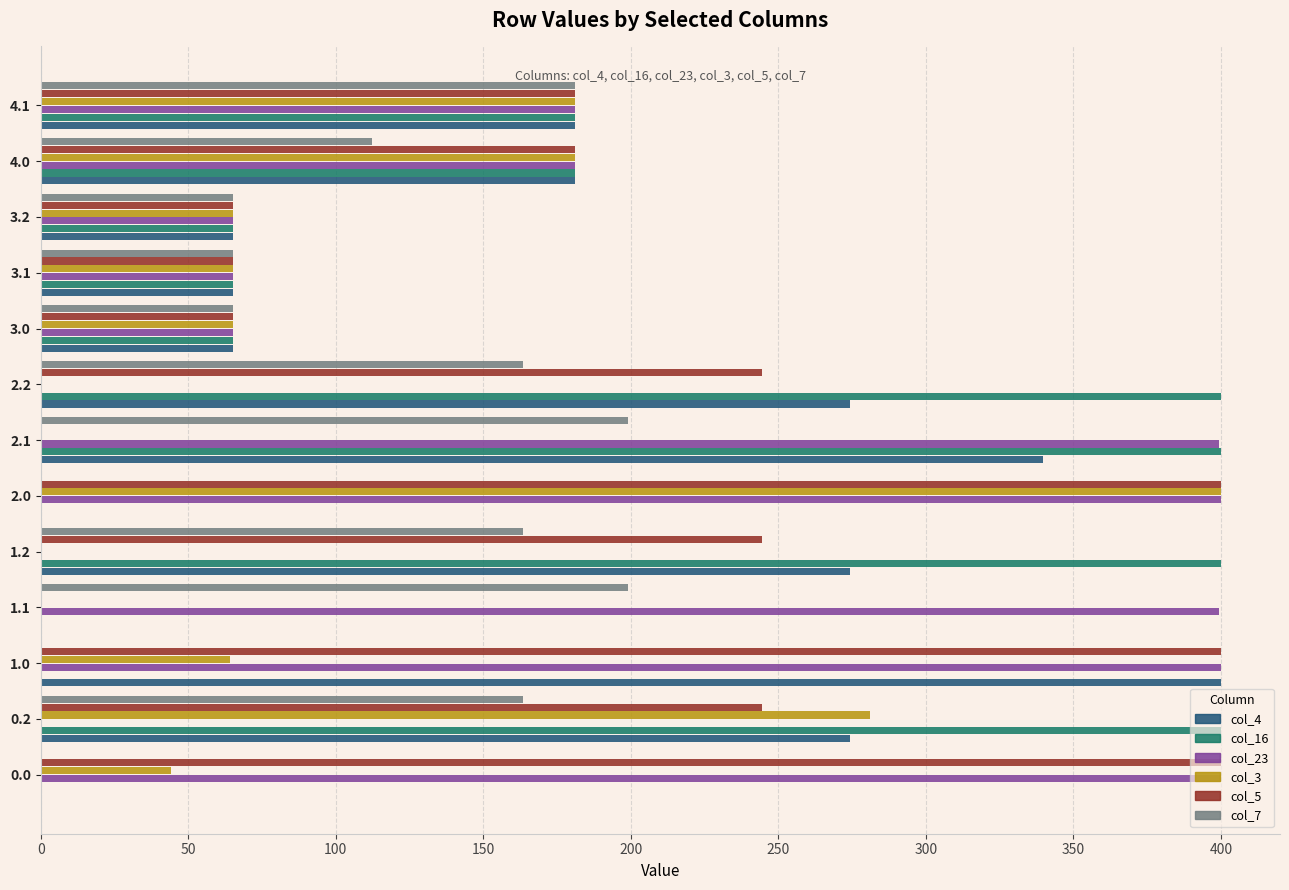

The value of col_5 at 4.0 is 283.5. True or false?

False